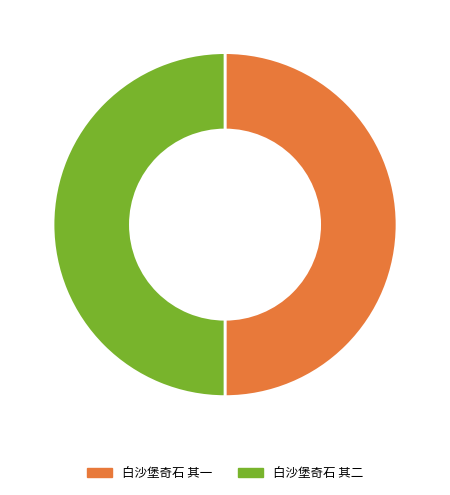

Combined, what portion of the pie is 白沙堡奇石 其一 and 白沙堡奇石 其二?

100.0%